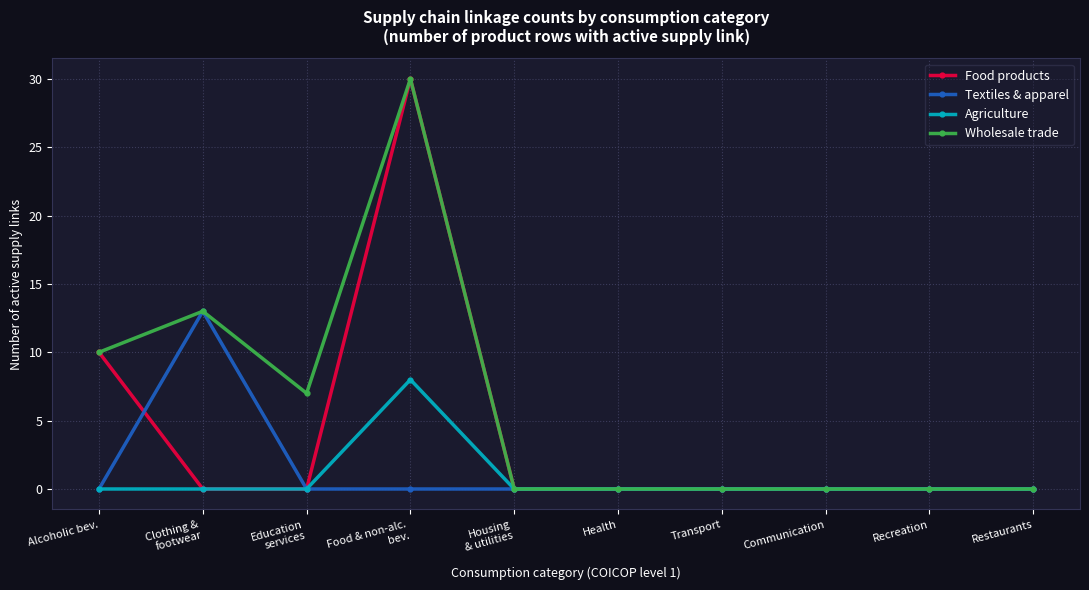

True or false: Wholesale trade has more than 1 points higher than both neighbors.

True